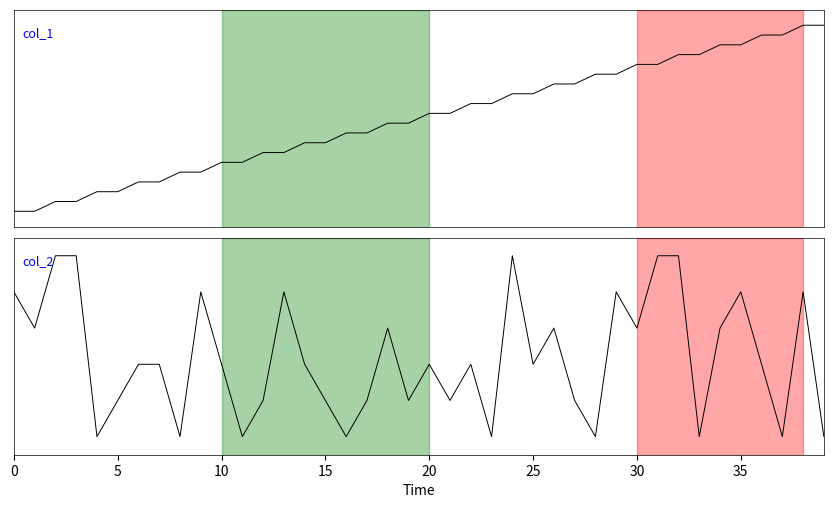

What is the average value of the col_1 series?

3.0